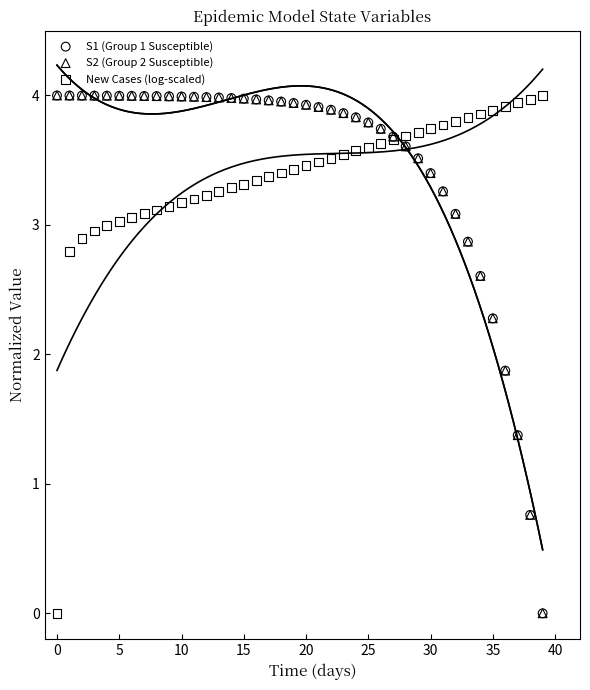

What are all the series names shown in the legend?

S1 (Group 1 Susceptible), S2 (Group 2 Susceptible), New Cases (log-scaled)